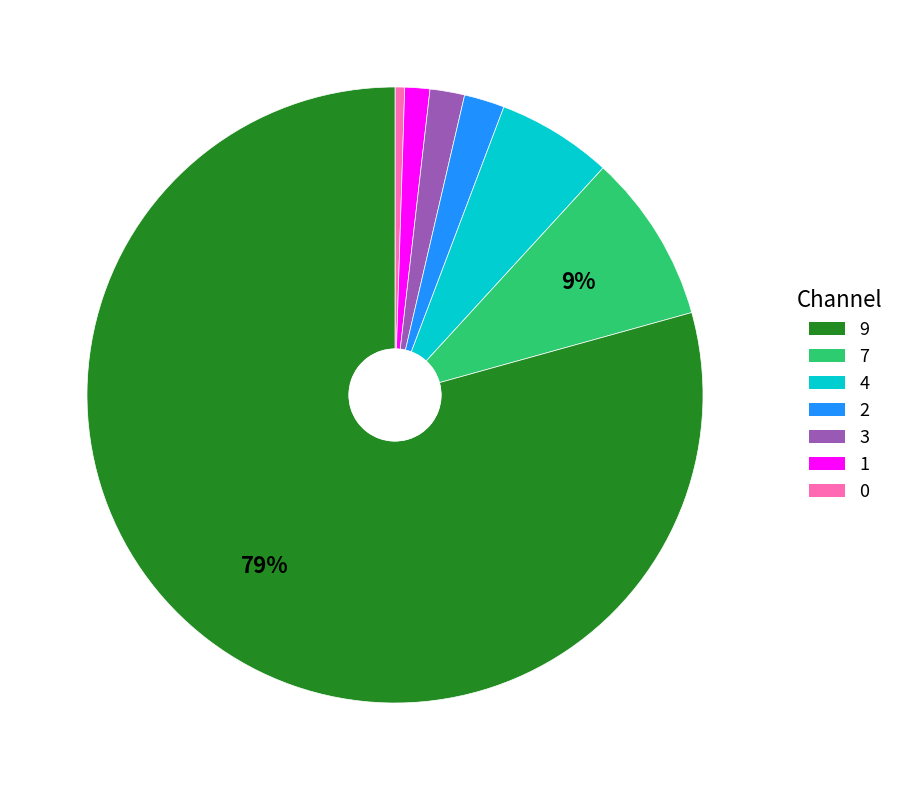

Does any single category account for the majority?

Yes